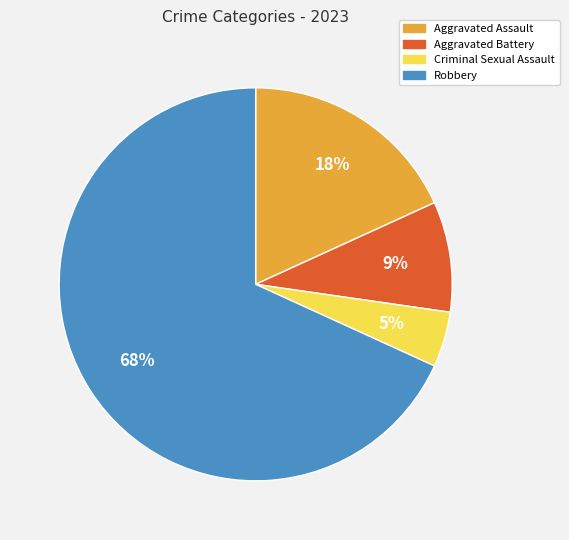

What percentage is the Robbery slice, to the nearest percent?

68%